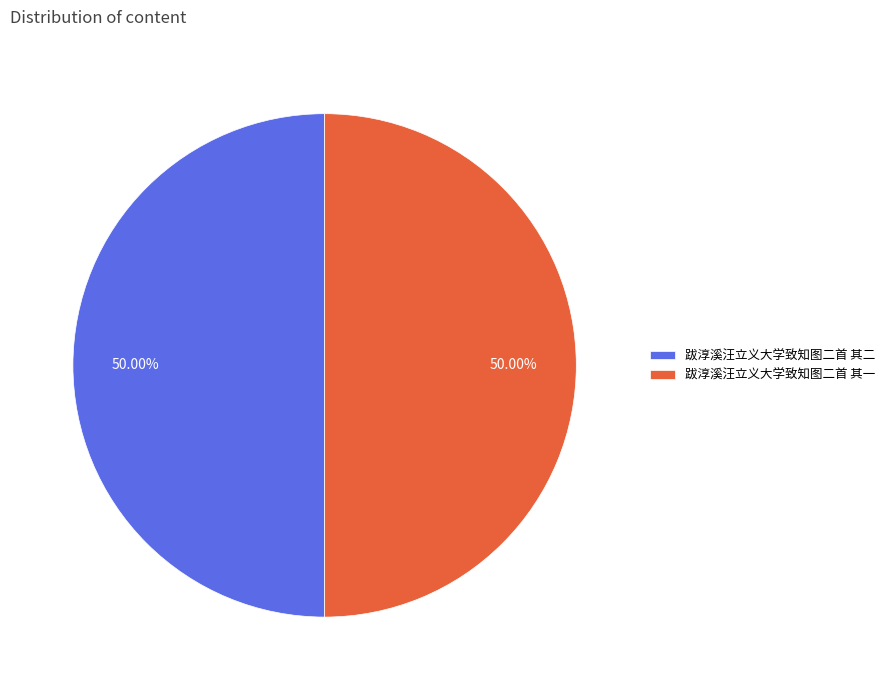

Approximately how many times larger is the value at 跋淳溪汪立义大学致知图二首 其一 compared to 跋淳溪汪立义大学致知图二首 其二?

1.0